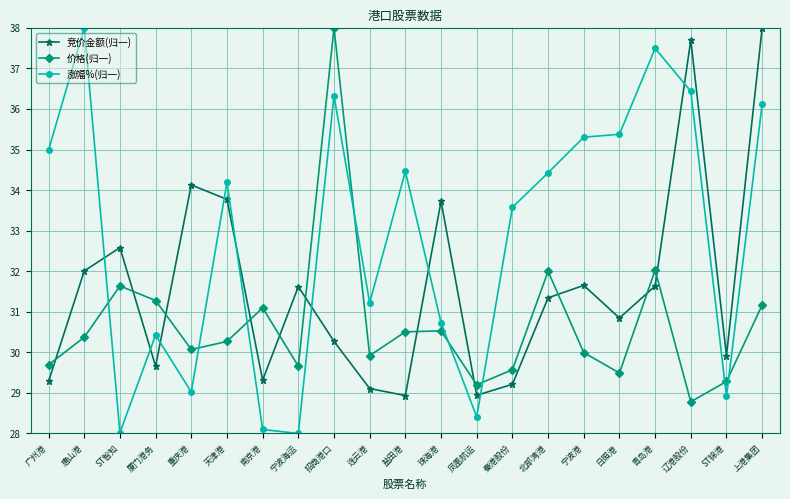

Rank the series by their average value, from highest to lowest.

涨幅%(归一), 竞价金额(归一), 价格(归一)